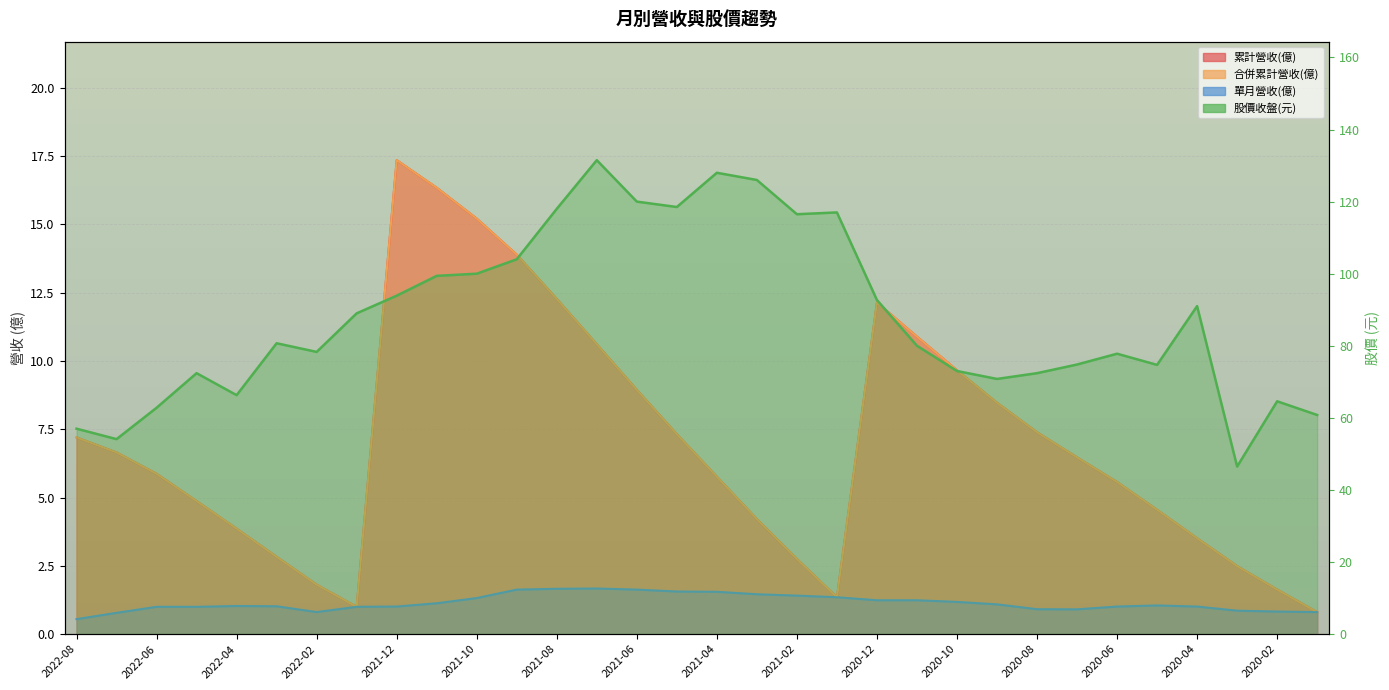

How many data points in 股價收盤(元) are less than 80?

15